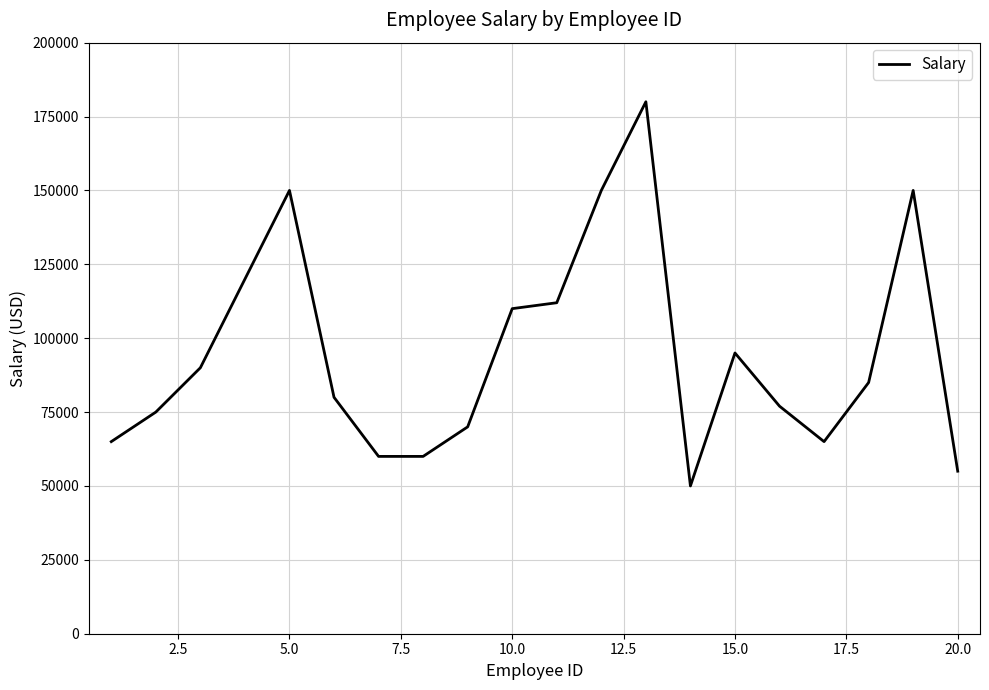

What is the difference between the maximum and minimum values?

130000